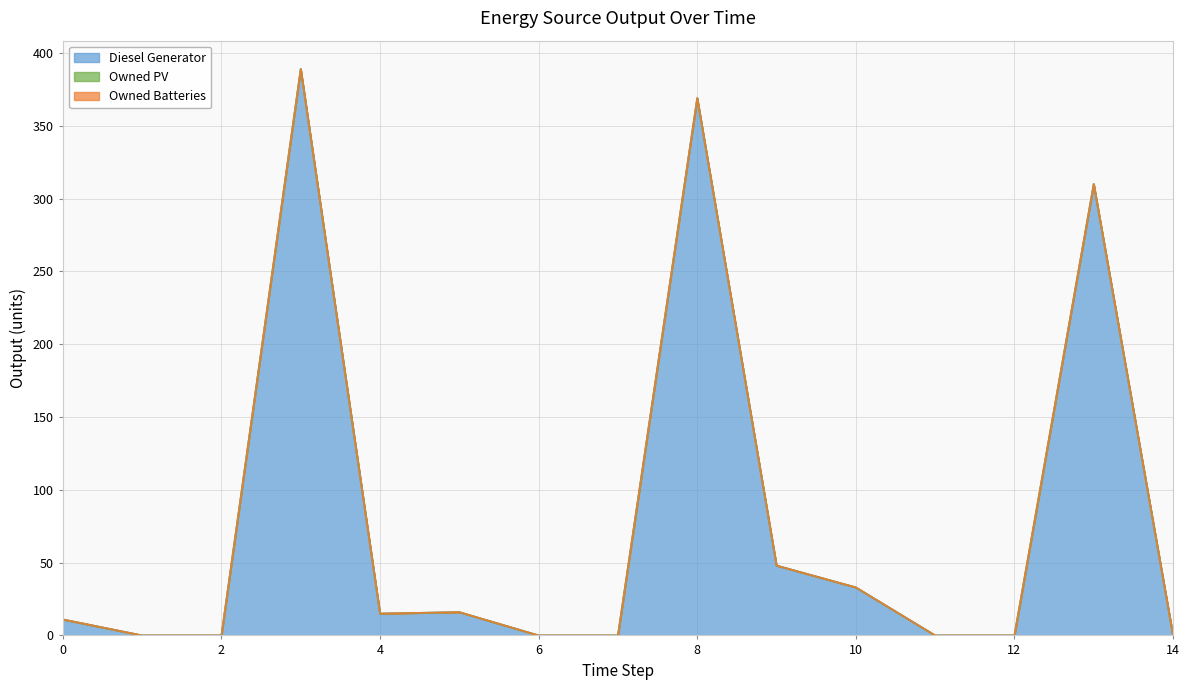

Does the chart have visible grid lines?

Yes